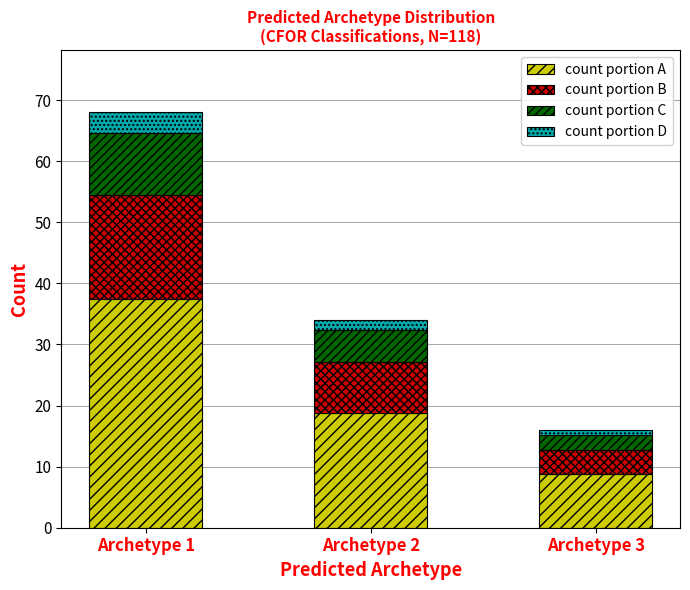

What is the difference between the second highest and minimum values in the count portion A series?

9.9